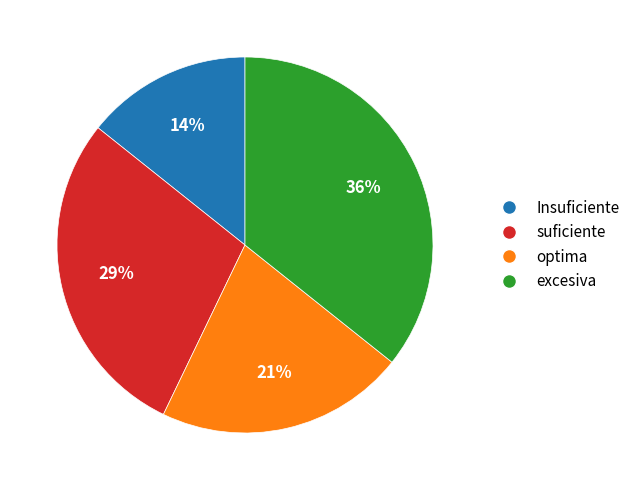

To the nearest percent, what is the average slice percentage?

25%